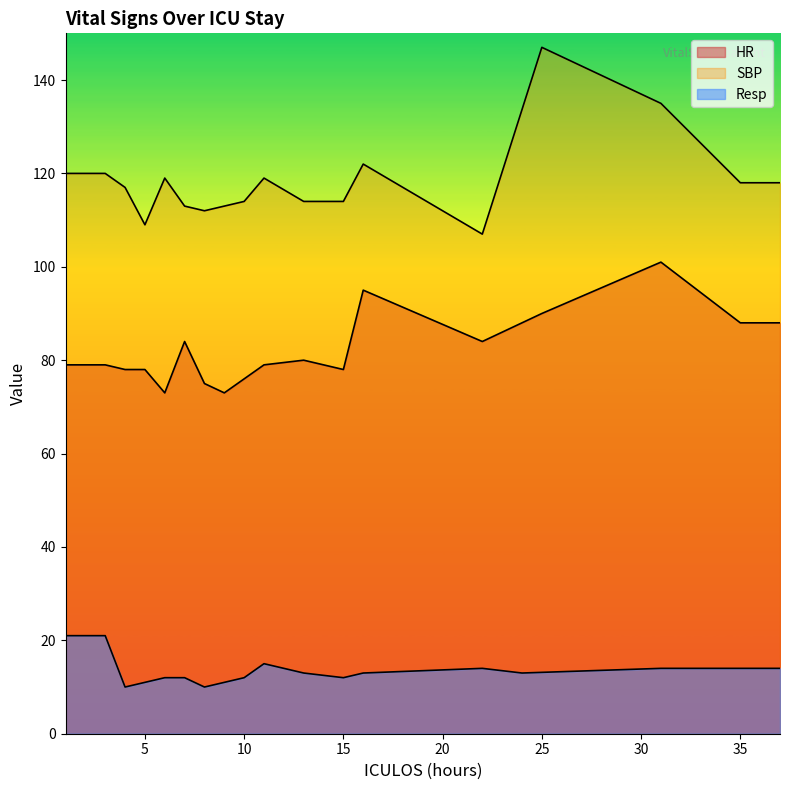

How many lines are shown in the chart?

3